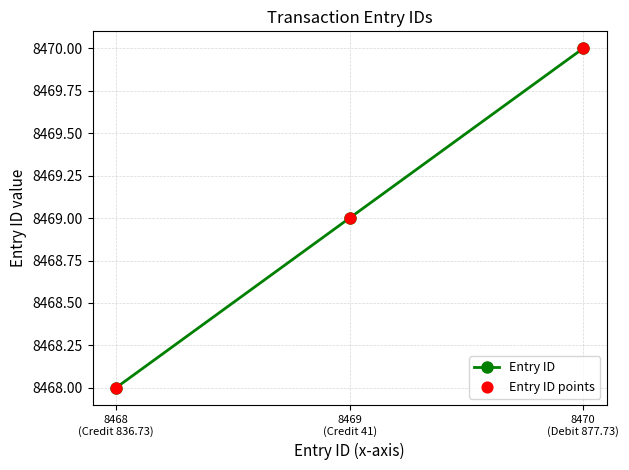

What is the sum of all values?

25407